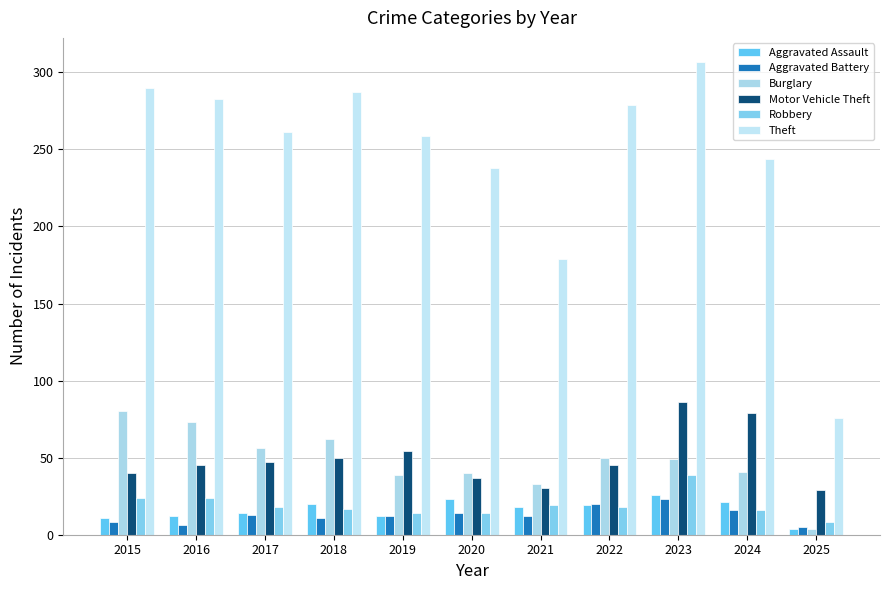

Between 2023 and 2021, which is larger?

2023